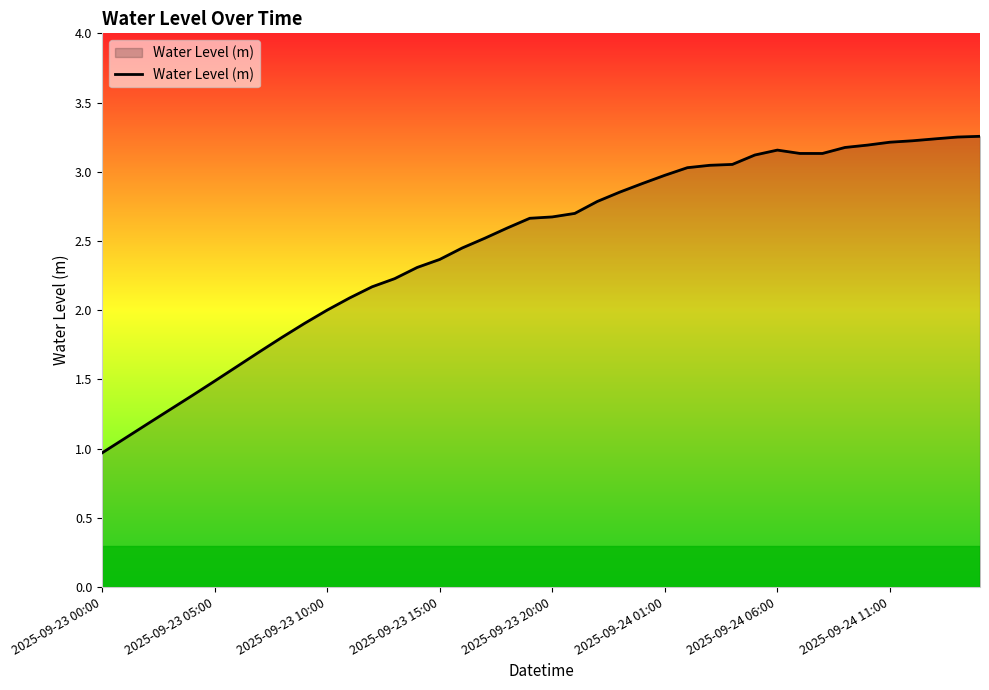

At which category does the chart reach its minimum across all series?

2025-09-23 00:00